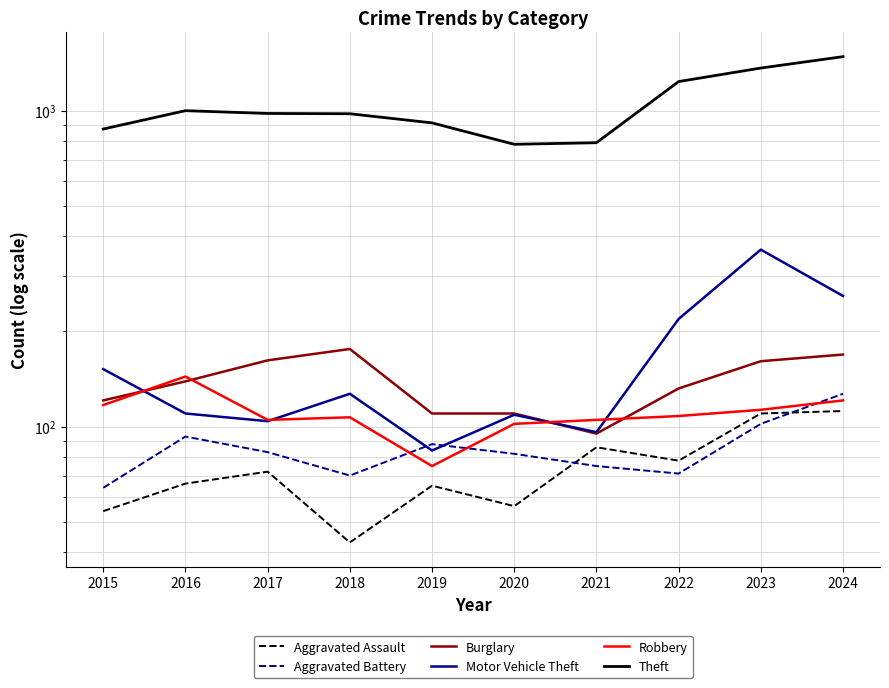

Where is the first local minimum for Aggravated Battery?

2018